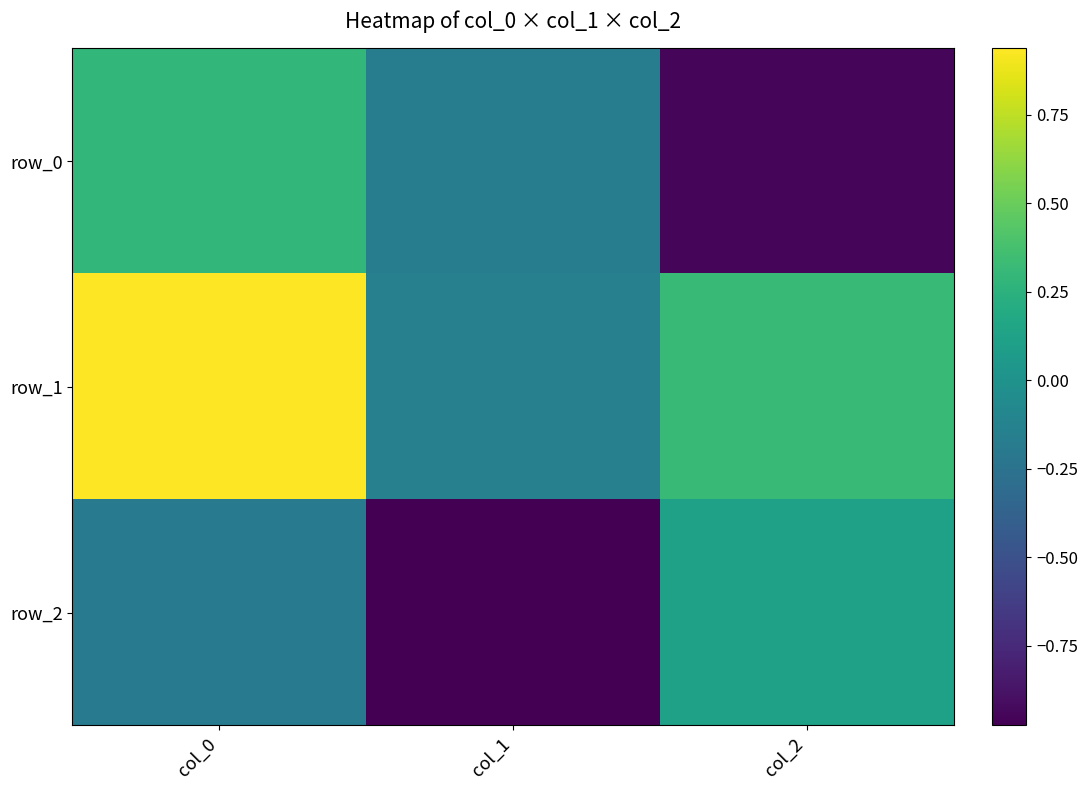

What is the maximum value for row_2?

0.1